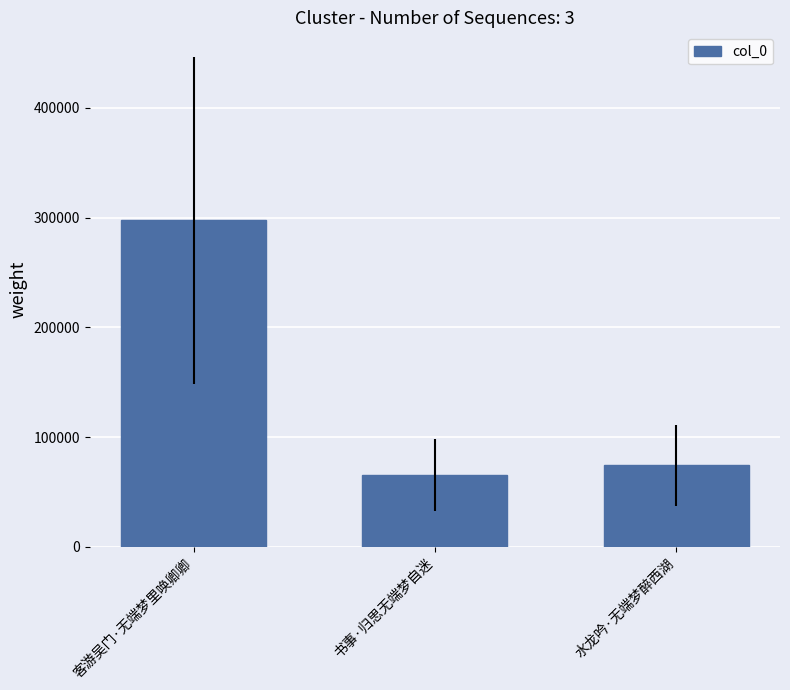

Which label corresponds to the smallest value in the chart?

书事·归思无端梦自迷